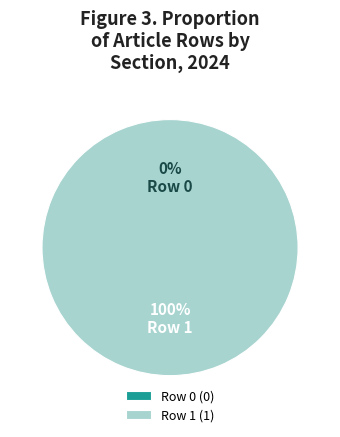

True or false: Row 0 accounts for 0% of the total.

True